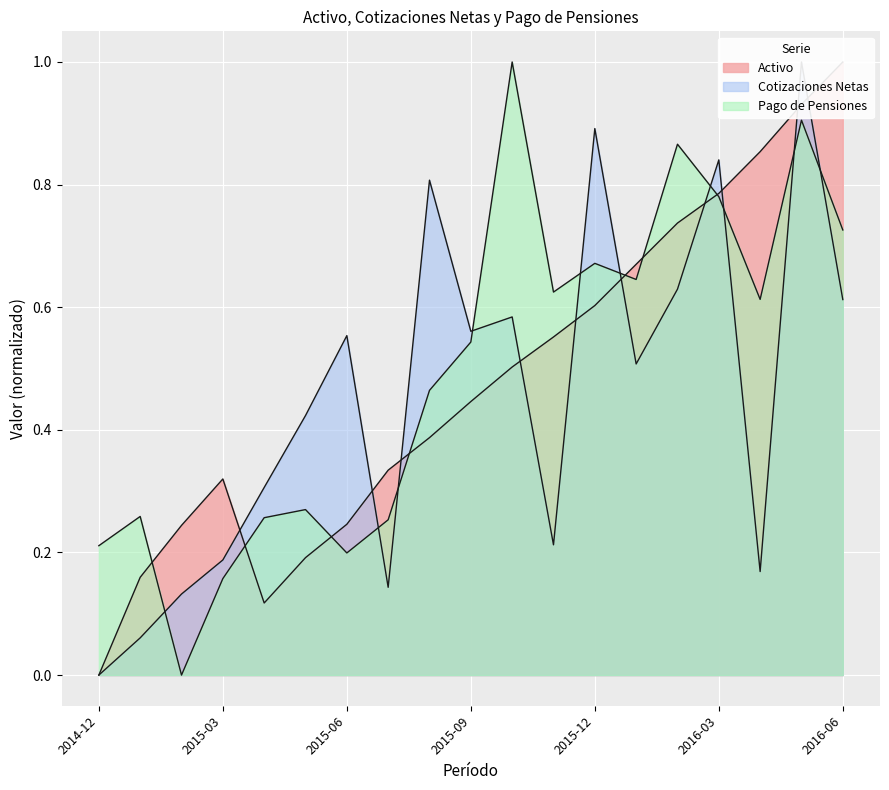

True or false: Pago de Pensiones and Activo intersect in this chart.

True